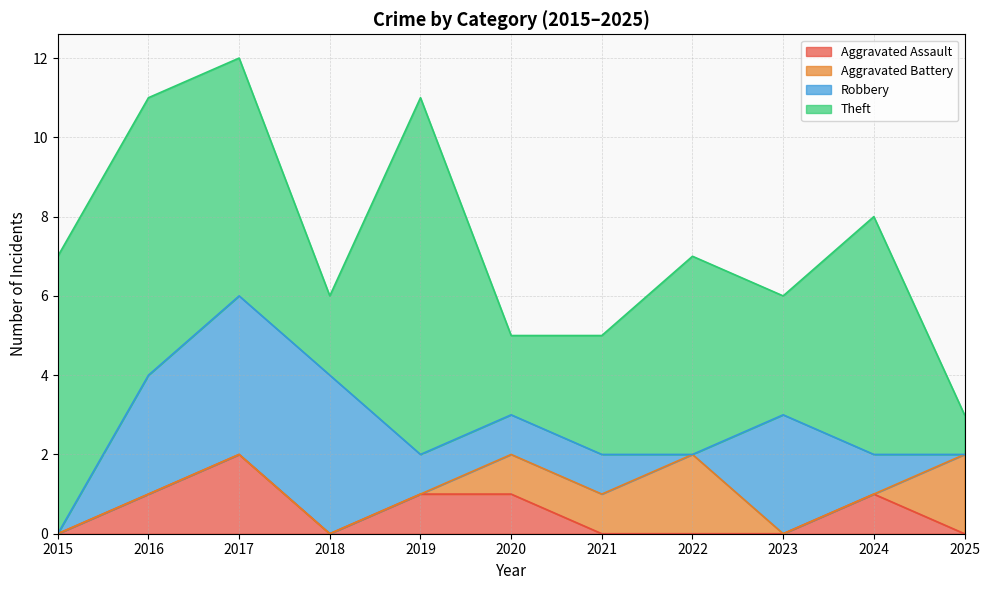

At 2023, list the series in order from largest to smallest.

Robbery, Theft, Aggravated Assault, Aggravated Battery